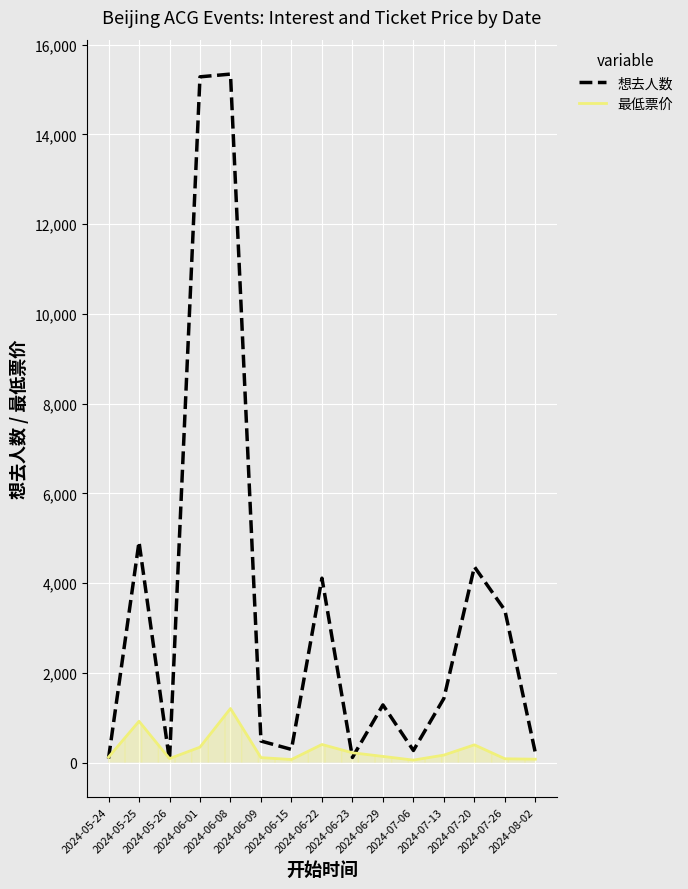

Which series has the largest range (max minus min)?

想去人数